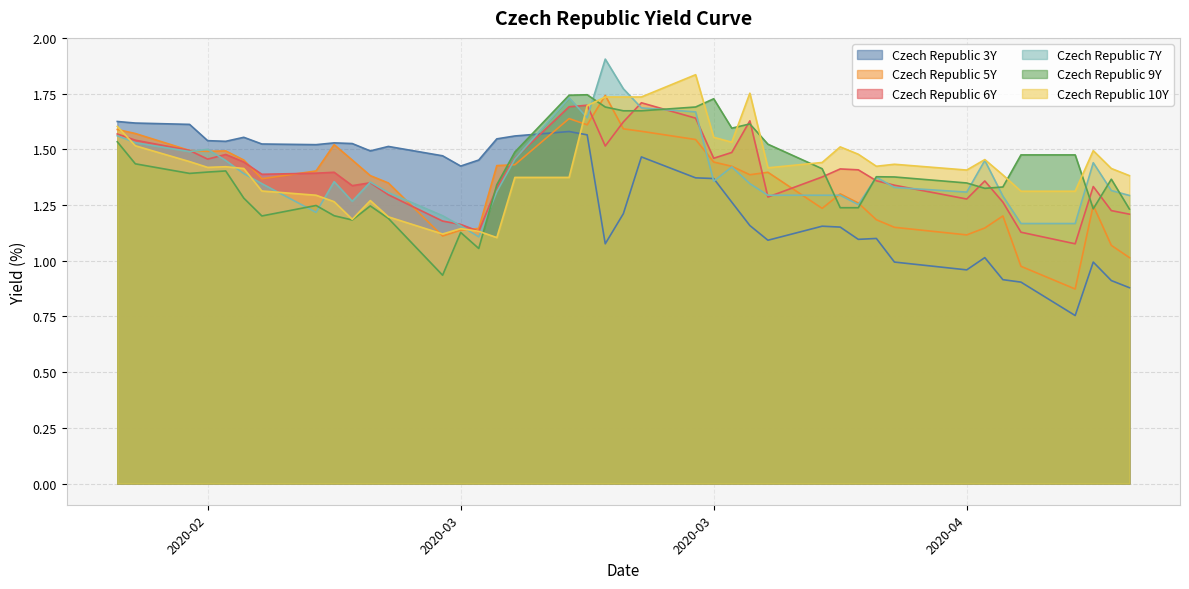

Which series has the largest total across all categories?

Czech Republic 10Y